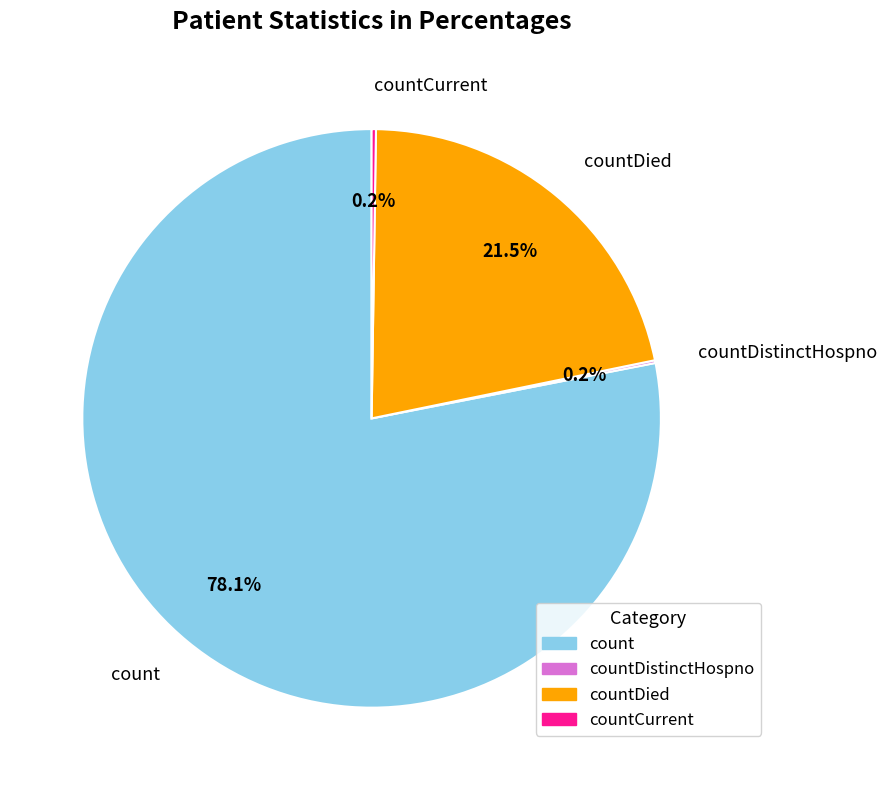

Is there a majority slice in this chart?

Yes